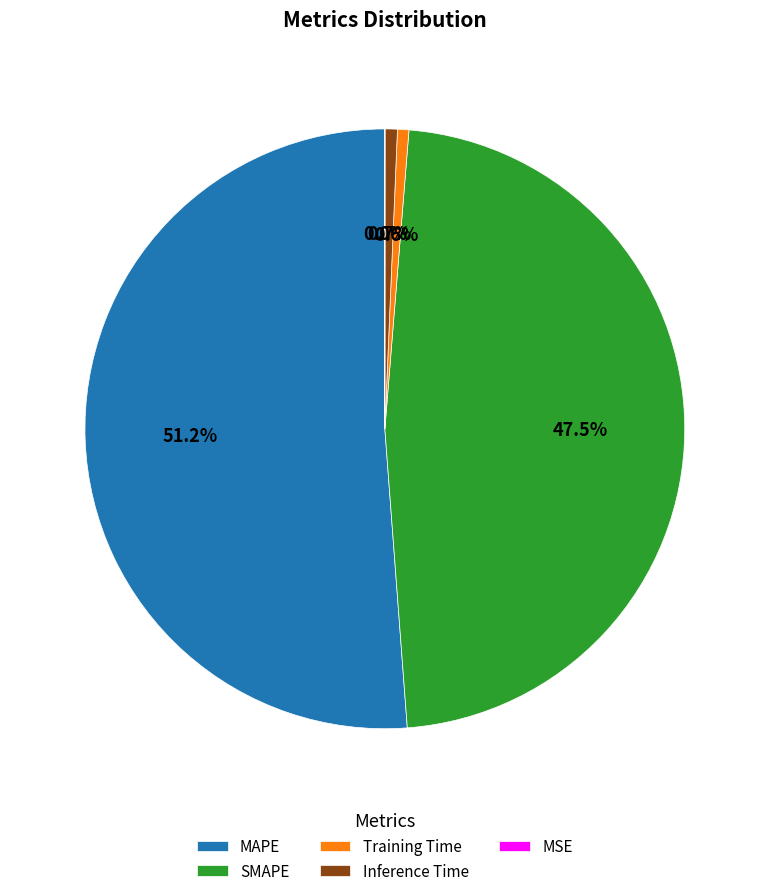

Which category accounts for the majority?

MAPE